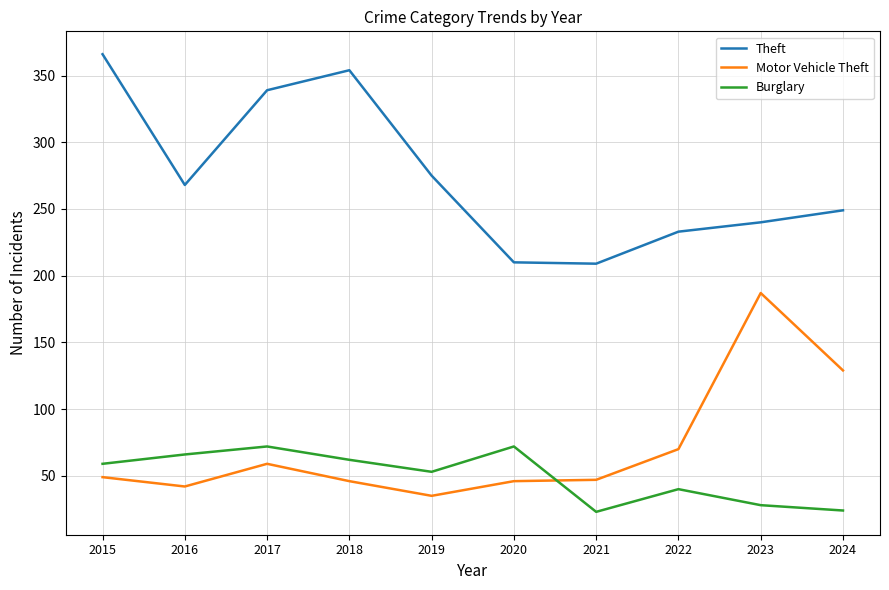

Between 2019 and 2020, which series saw the biggest shift?

Theft